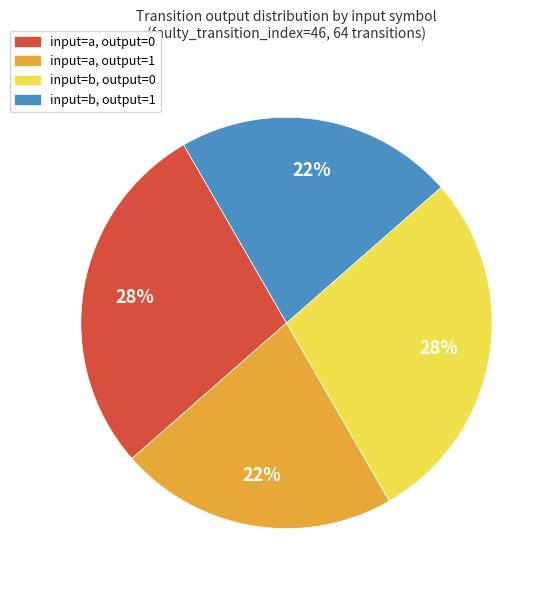

Is there a majority slice in this chart?

No